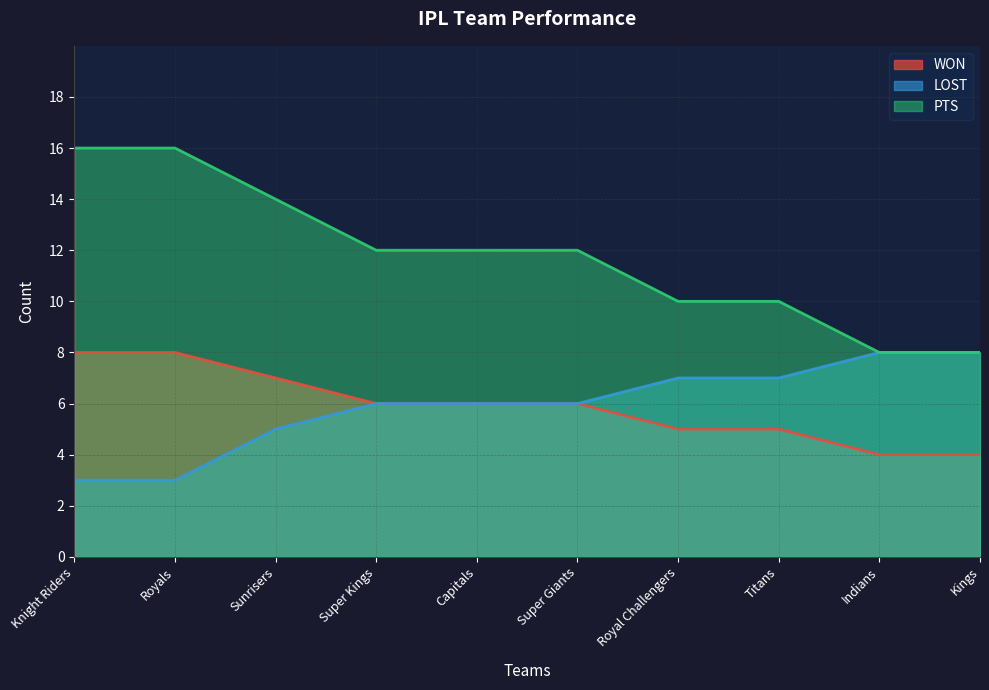

How many values in the WON series are below 6?

4